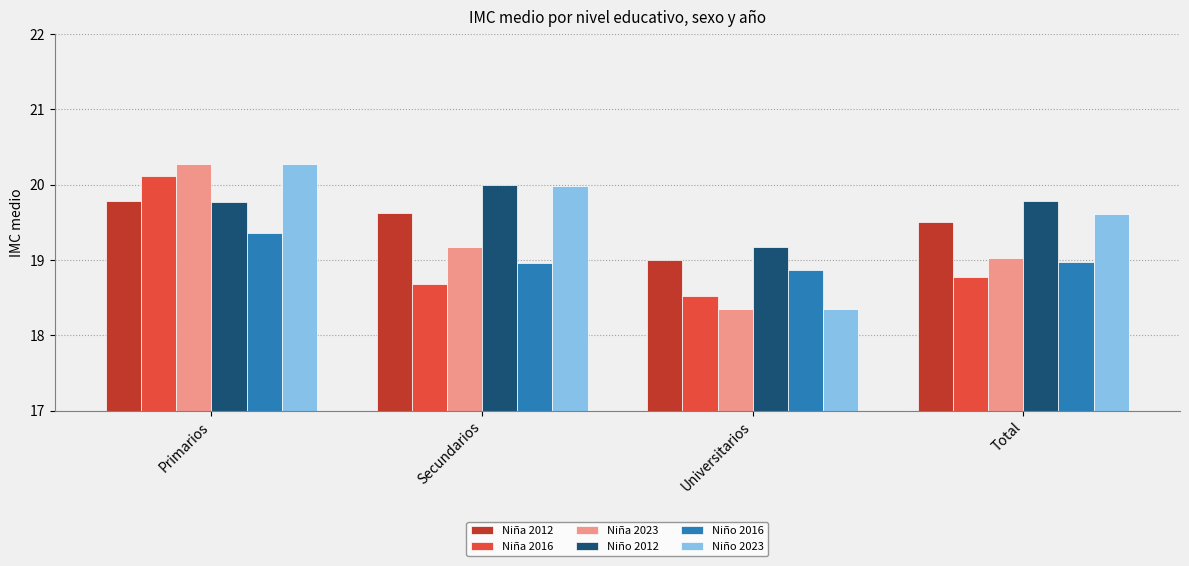

What is the sum of the Niño 2023 values at Secundarios and Universitarios?

38.3